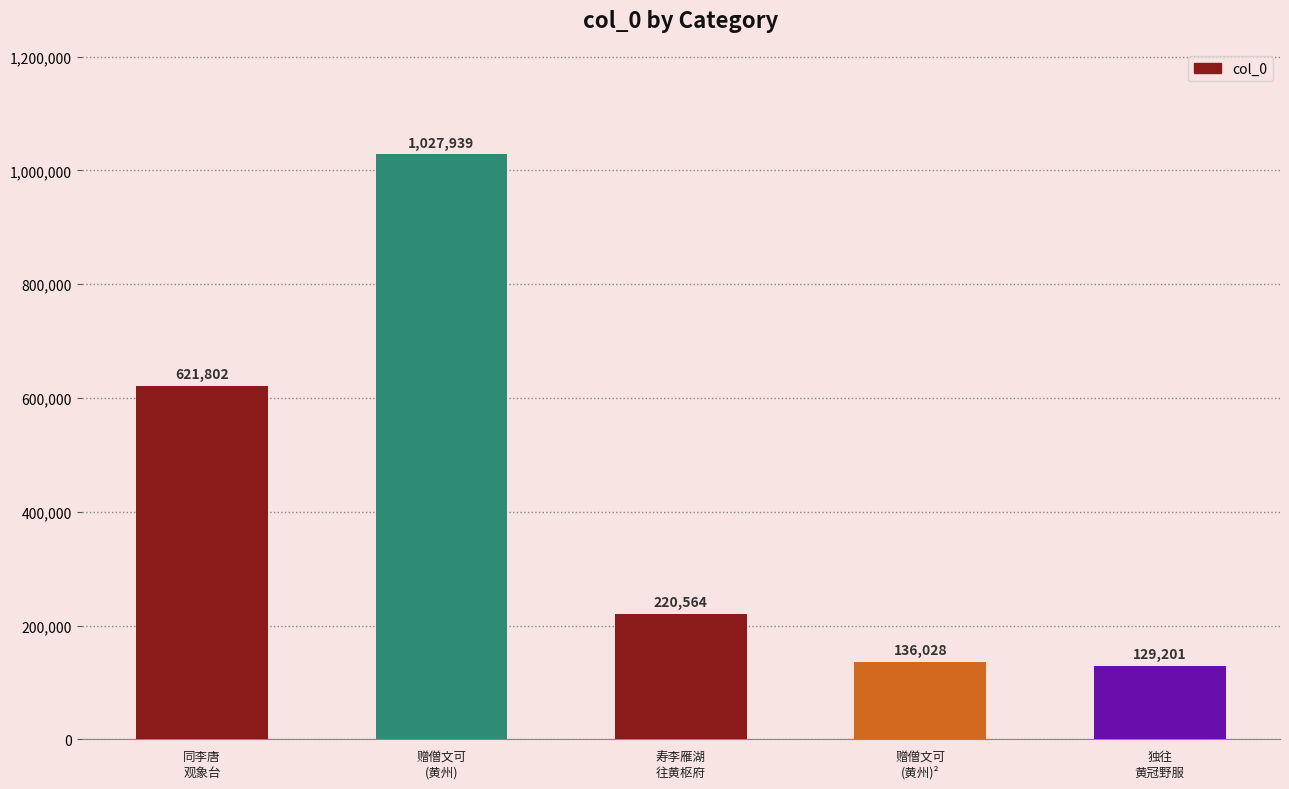

At which label does the data first exceed 220564?

同李唐
观象台